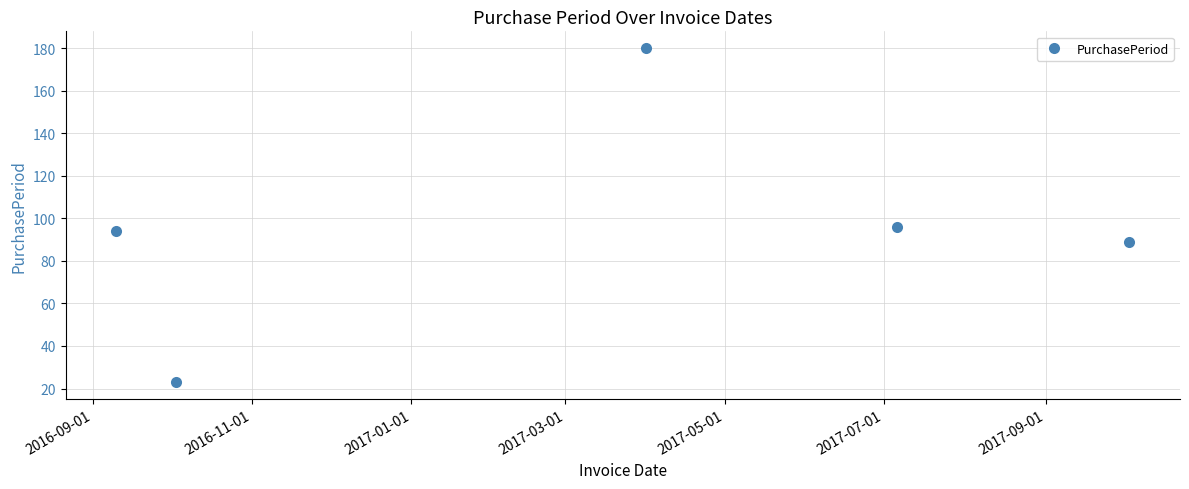

How many interior local peaks (higher than both neighbors) does the data have?

1